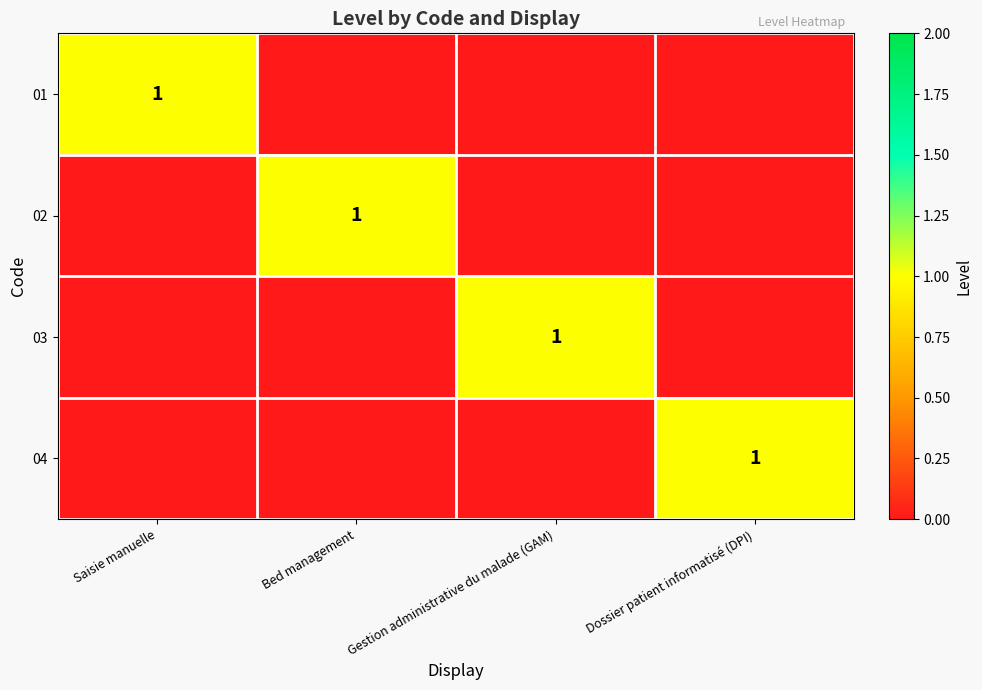

The value of 02 at Bed management is 1. True or false?

True